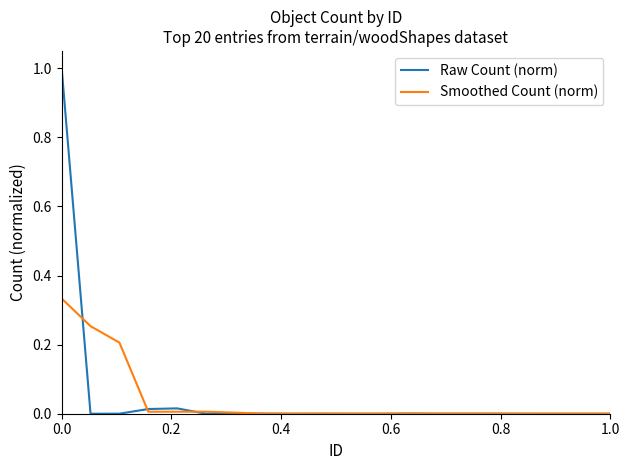

How many lines are shown in the chart?

2